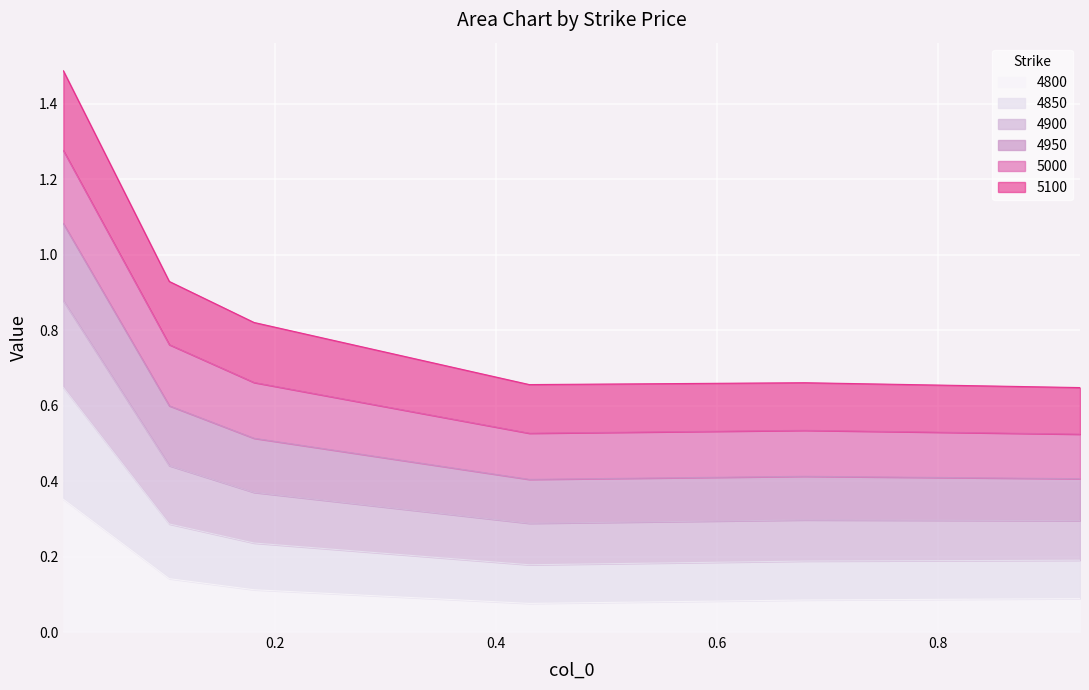

True or false: 4900 has more than 1 points higher than both neighbors.

False